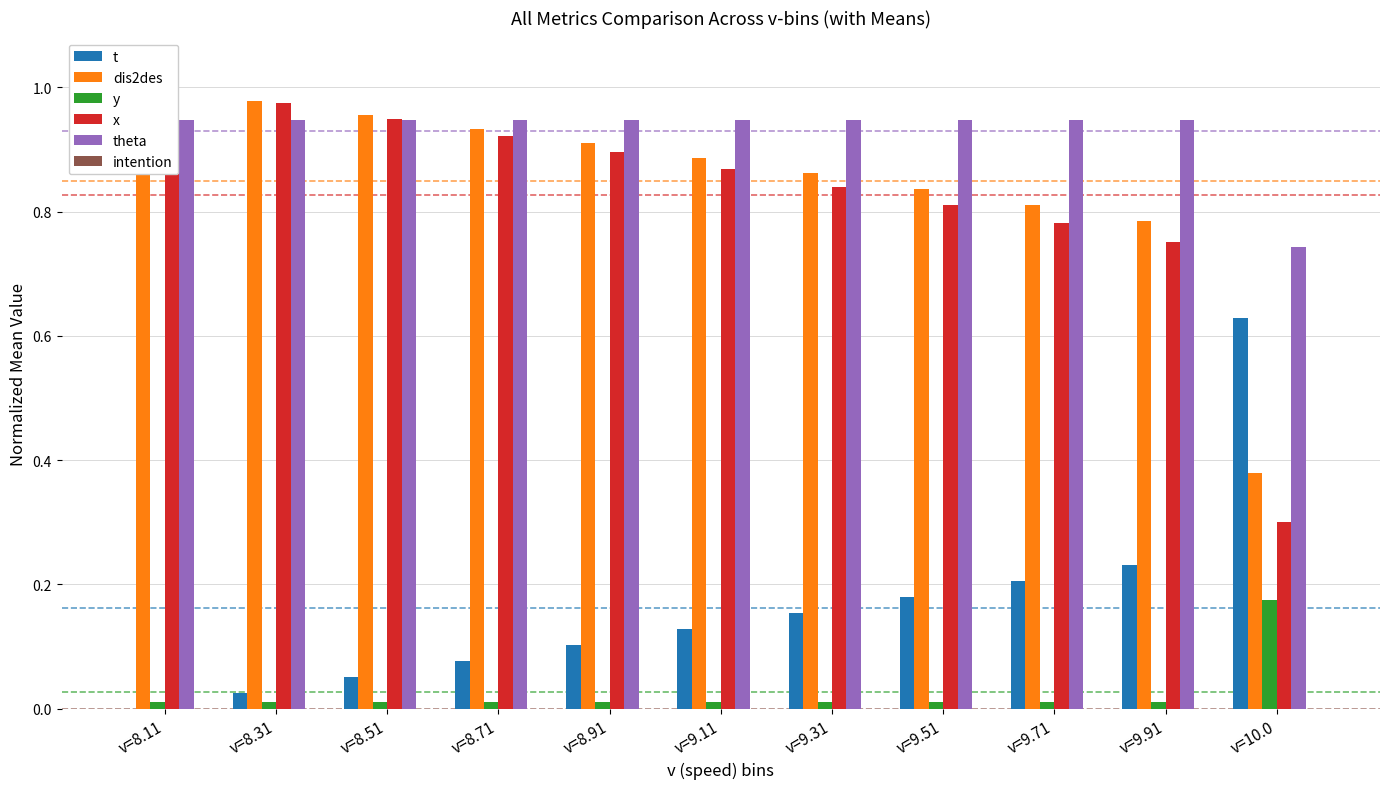

Reading left to right, what are all the values shown in this chart?

t: v=8.11=0.0	v=8.31=0.0	v=8.51=0.1	v=8.71=0.1	v=8.91=0.1	v=9.11=0.1	v=9.31=0.2	v=9.51=0.2	v=9.71=0.2	v=9.91=0.2	v=10.0=0.6
dis2des: v=8.11=1.0	v=8.31=1.0	v=8.51=1.0	v=8.71=0.9	v=8.91=0.9	v=9.11=0.9	v=9.31=0.9	v=9.51=0.8	v=9.71=0.8	v=9.91=0.8	v=10.0=0.4
y: v=8.11=0.0	v=8.31=0.0	v=8.51=0.0	v=8.71=0.0	v=8.91=0.0	v=9.11=0.0	v=9.31=0.0	v=9.51=0.0	v=9.71=0.0	v=9.91=0.0	v=10.0=0.2
x: v=8.11=1.0	v=8.31=1.0	v=8.51=0.9	v=8.71=0.9	v=8.91=0.9	v=9.11=0.9	v=9.31=0.8	v=9.51=0.8	v=9.71=0.8	v=9.91=0.8	v=10.0=0.3
theta: v=8.11=0.9	v=8.31=0.9	v=8.51=0.9	v=8.71=0.9	v=8.91=0.9	v=9.11=0.9	v=9.31=0.9	v=9.51=0.9	v=9.71=0.9	v=9.91=0.9	v=10.0=0.7
intention: v=8.11=0.0	v=8.31=0.0	v=8.51=0.0	v=8.71=0.0	v=8.91=0.0	v=9.11=0.0	v=9.31=0.0	v=9.51=0.0	v=9.71=0.0	v=9.91=0.0	v=10.0=0.0